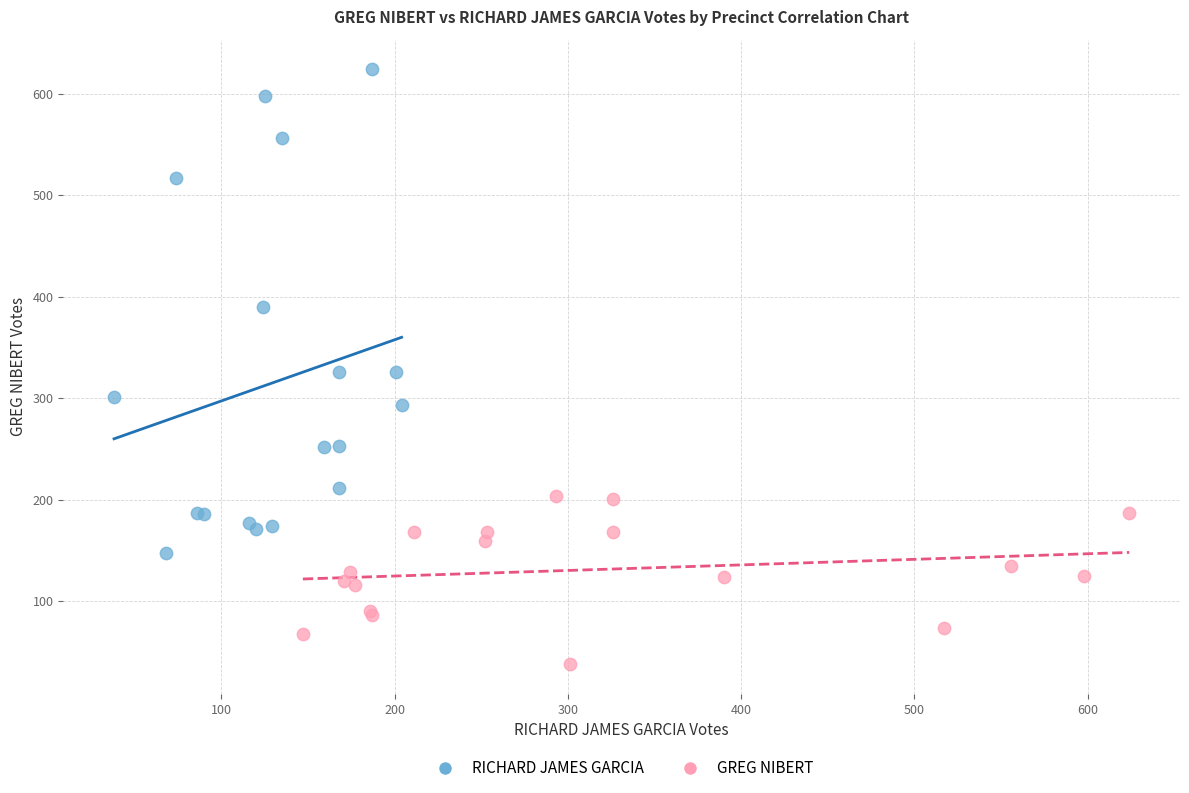

Which series contains the lowest Y value?

GREG NIBERT